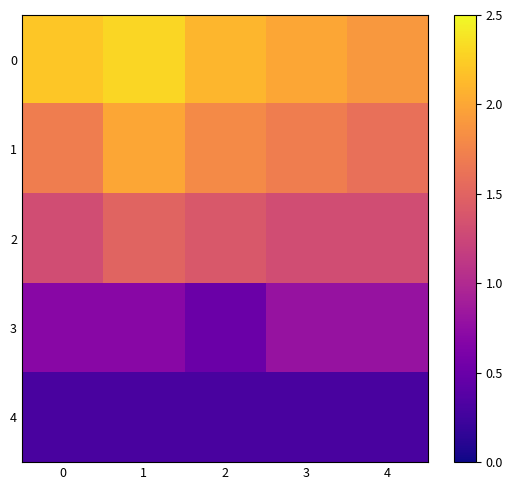

List the series in order of their overall mean, highest first.

0, 1, 2, 3, 4